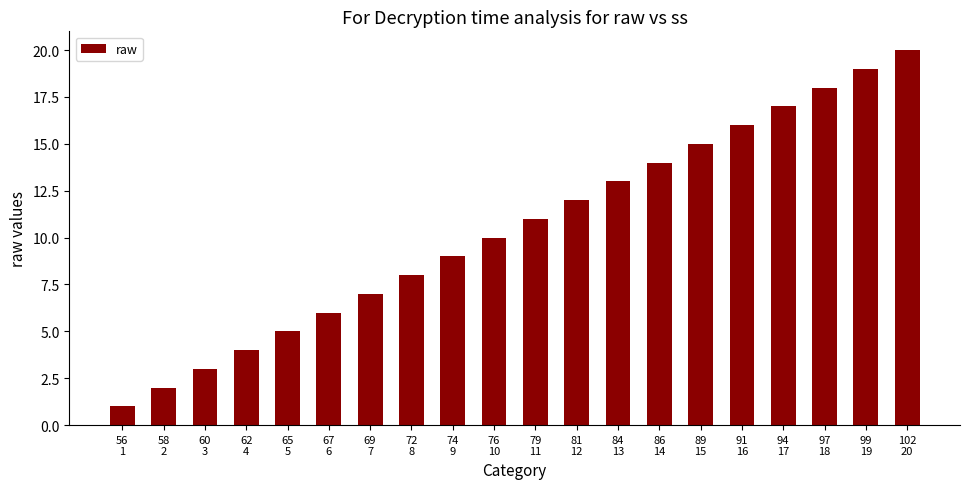

Which category has the highest value across all series?

102
20